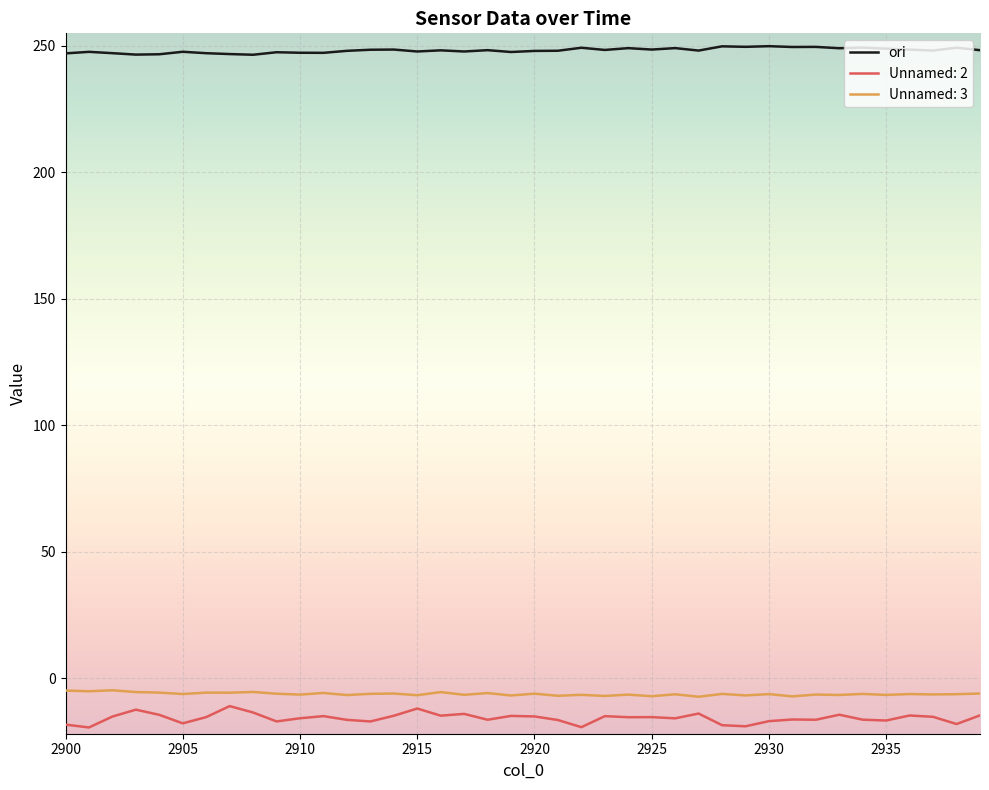

Which series has the widest spread of values?

Unnamed: 2